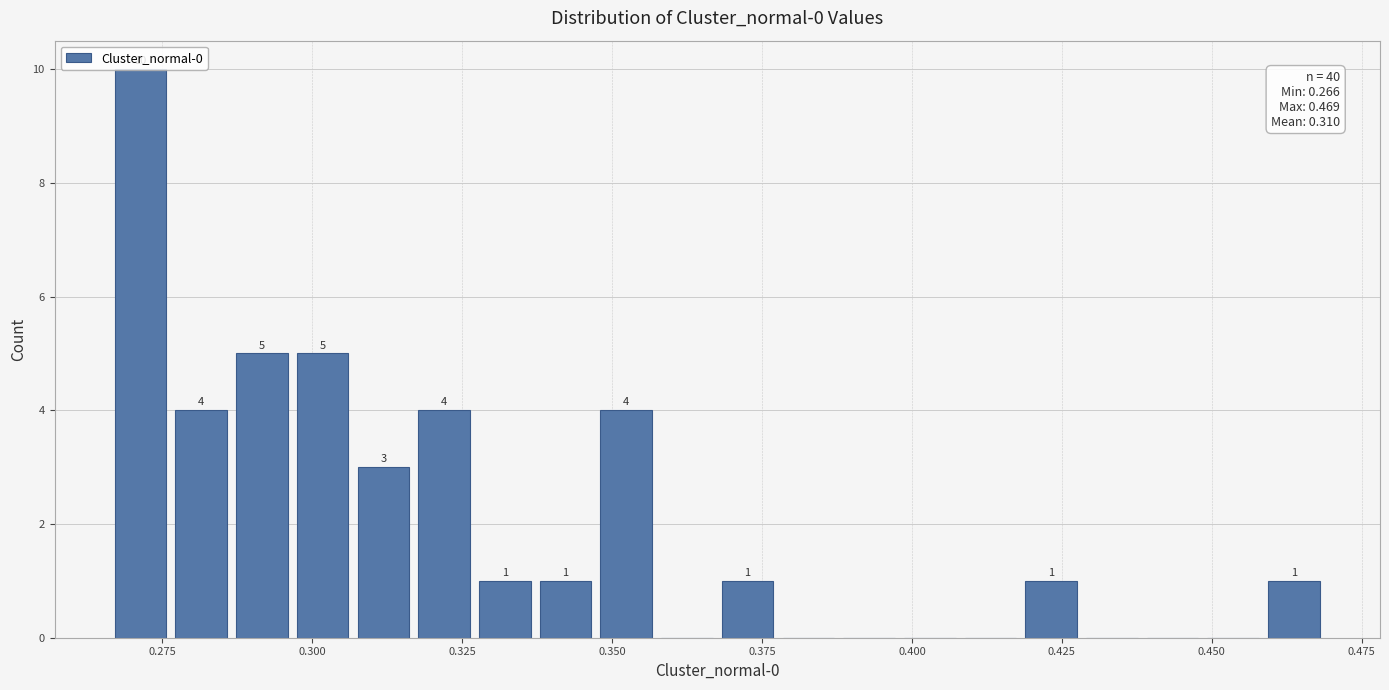

Around what value on the x-axis is the tallest bar? Give the approximate position of its centre, as read against the axis.

0.270